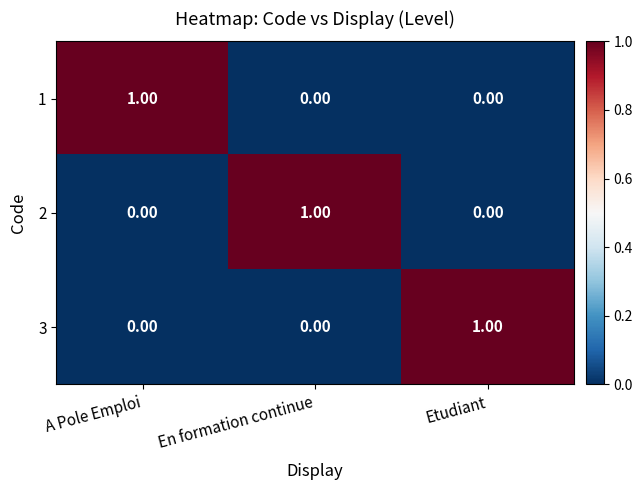

At how many categories does at least one series exceed 0?

3